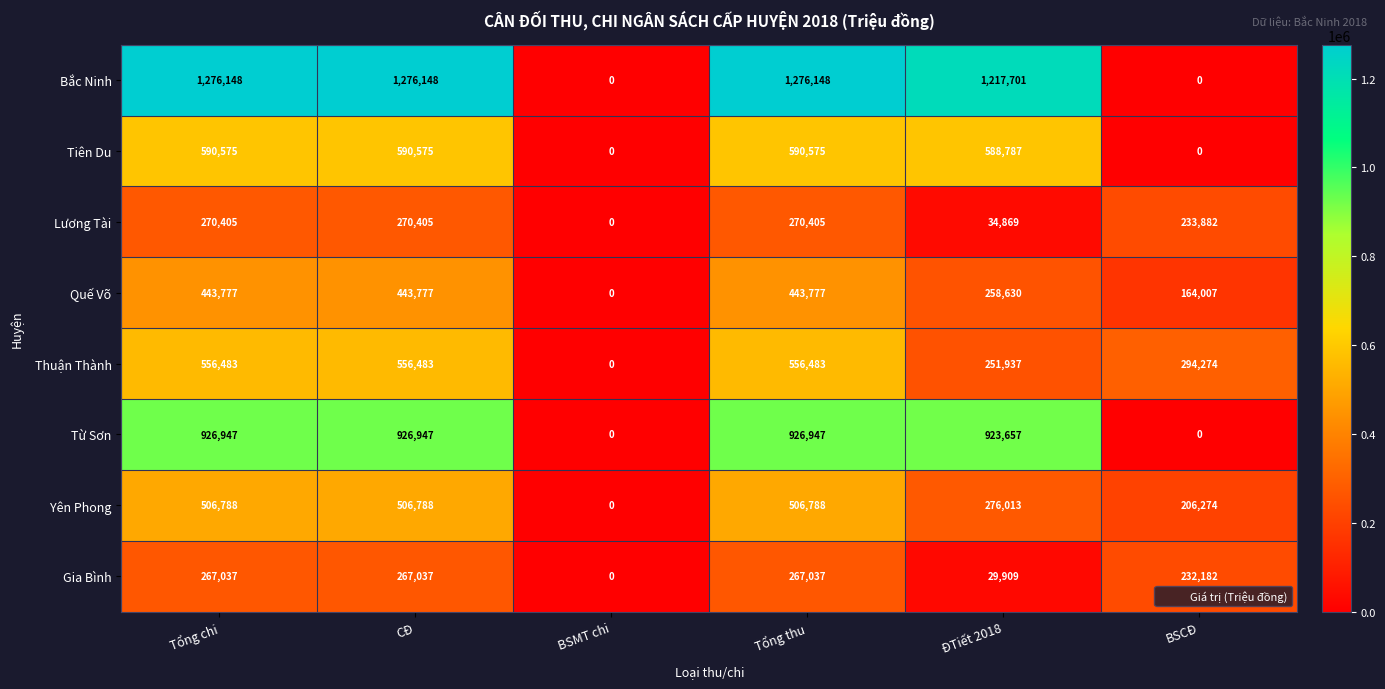

What is the total value across all series at CĐ?

4838160